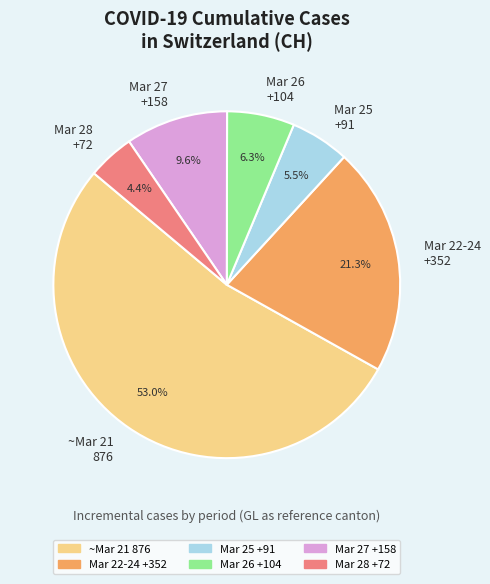

Is the sum of Mar 28 +72 and ~Mar 21 876 greater than half?

Yes